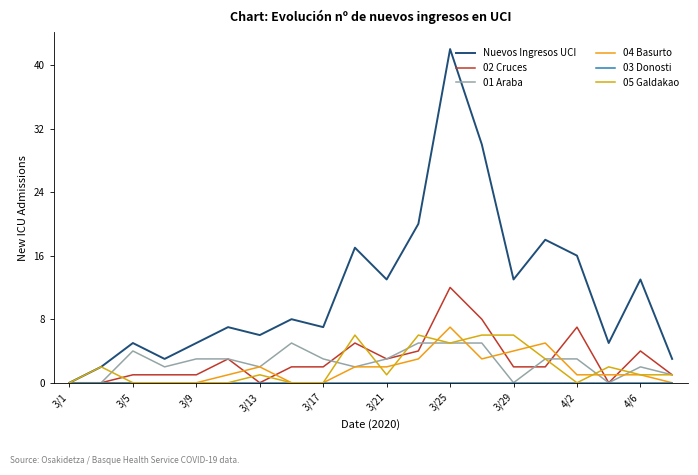

What is the sum of all 02 Cruces values?

58